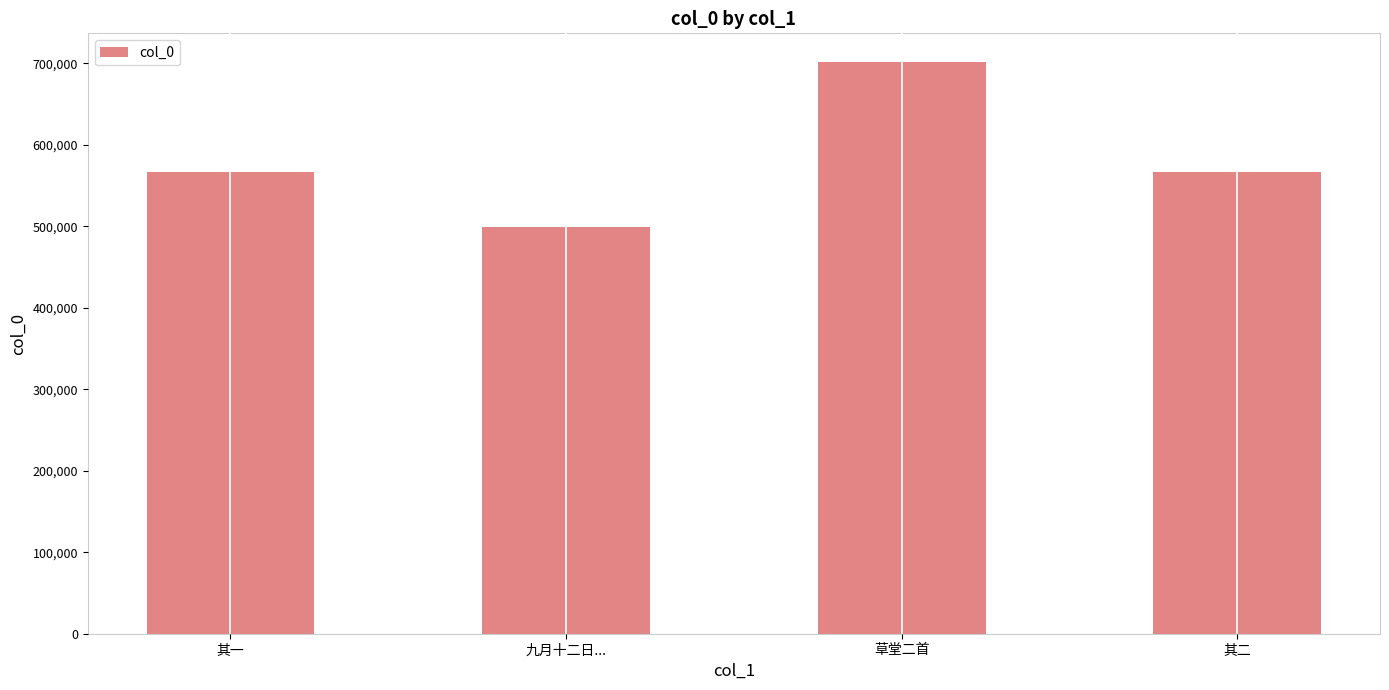

At which category does the chart reach its minimum across all series?

九月十二日...